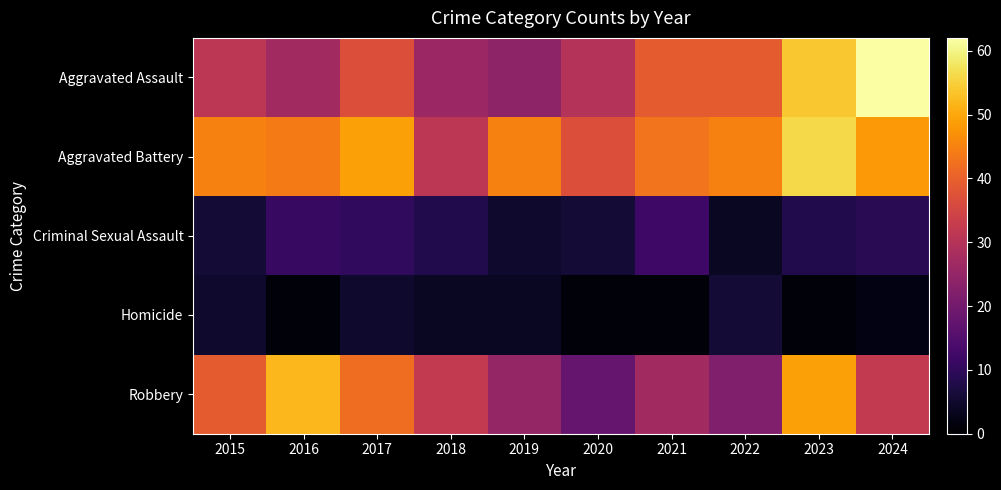

At how many categories does at least one series exceed 15?

10